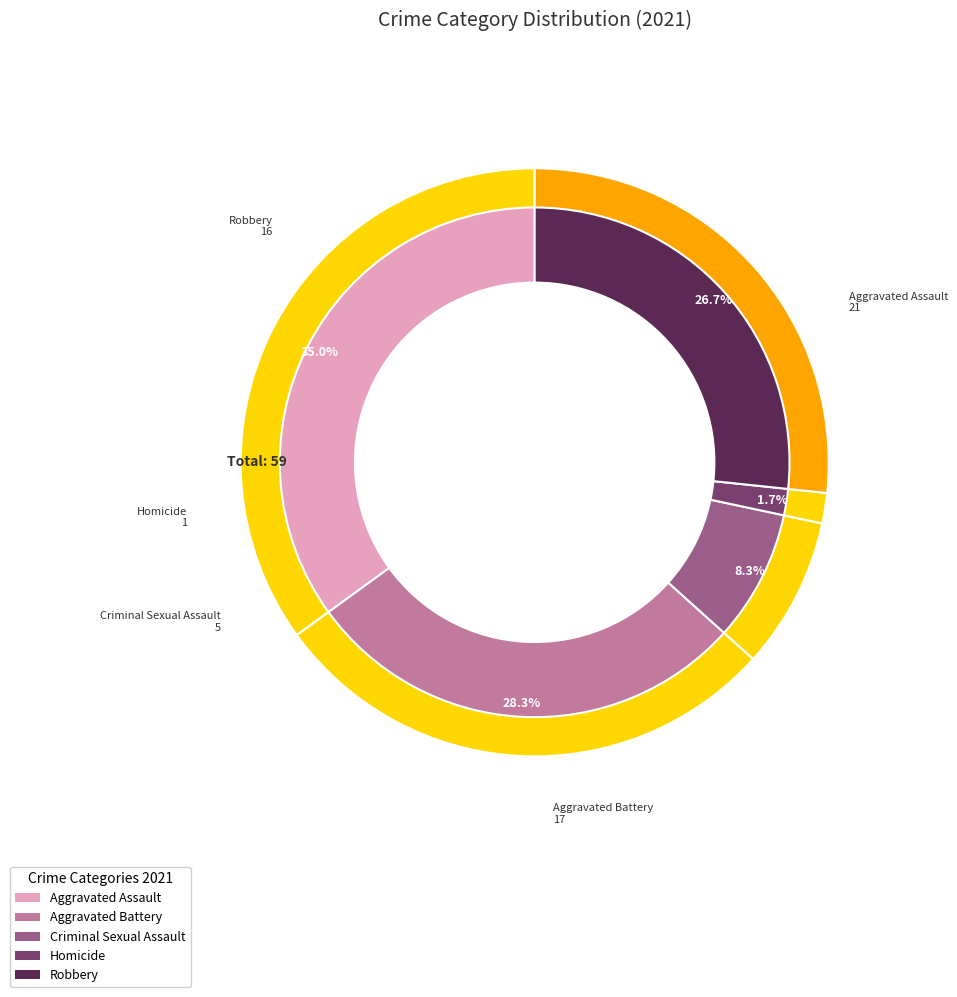

Is there a majority slice in this chart?

No